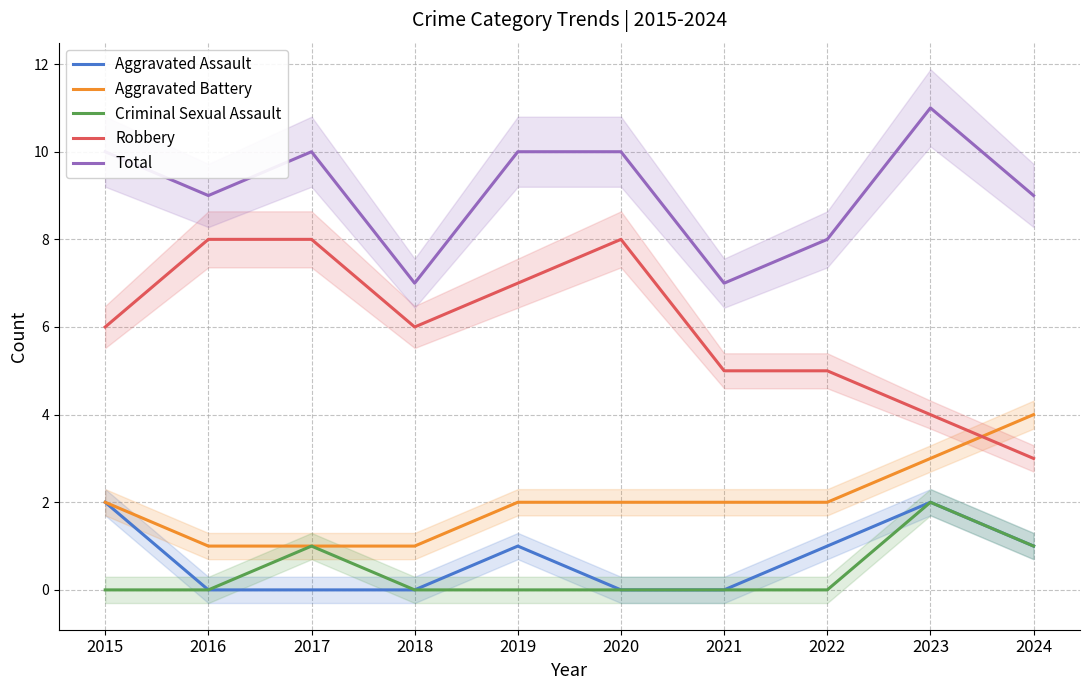

True or false: Aggravated Battery has more than 2 interior local peaks.

False